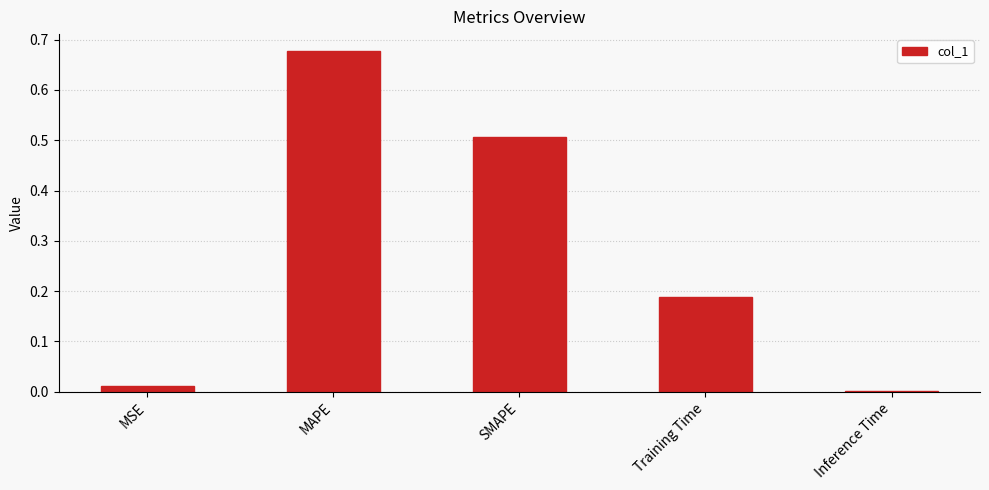

What is the average value?

0.3